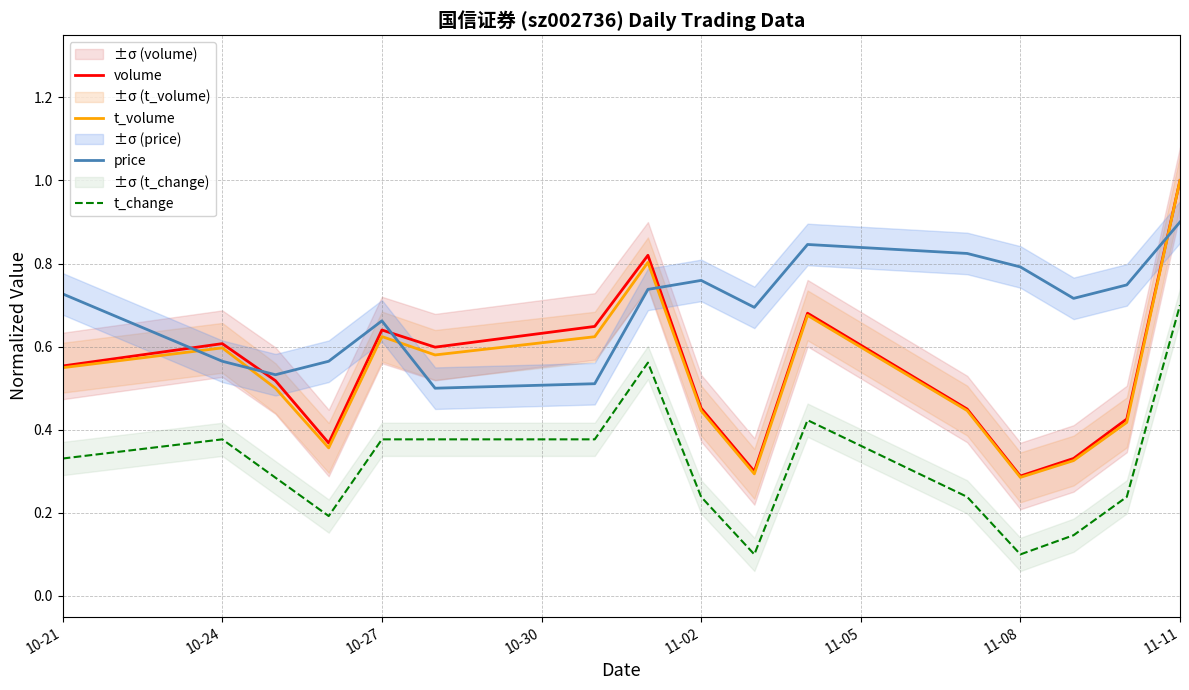

How many t_volume values are between 0 and 1?

16